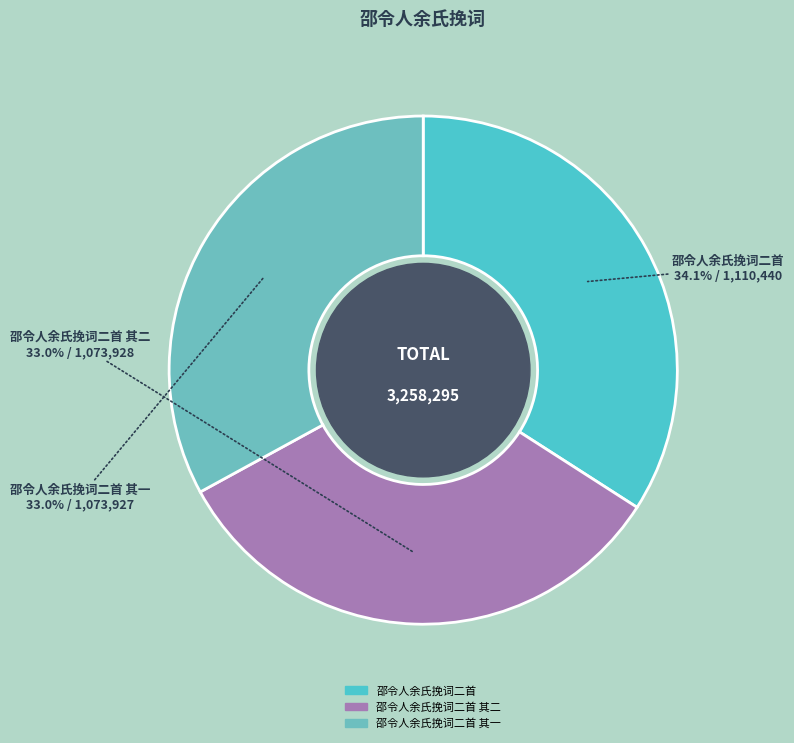

How many slices are in this pie chart?

3